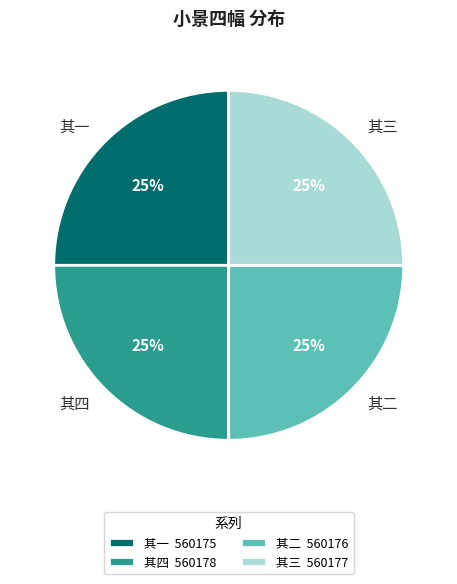

True or false: 其二 accounts for 11% of the total.

False